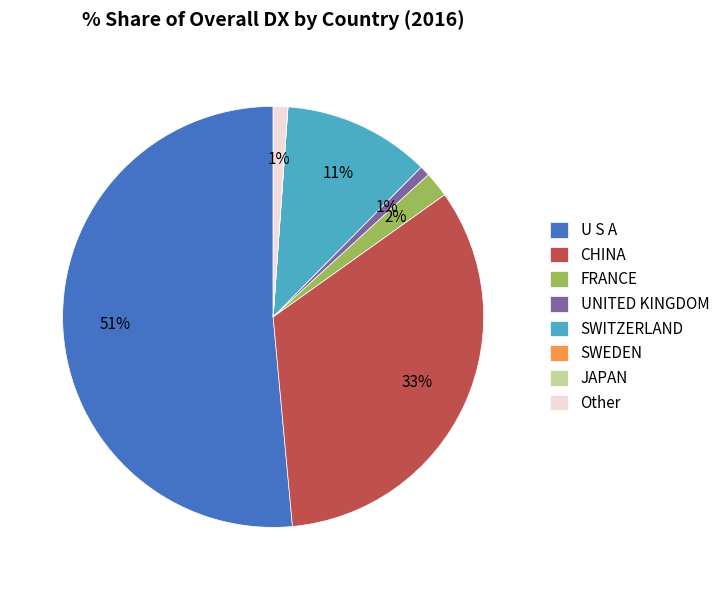

To the nearest percent, what is the average slice percentage?

12%